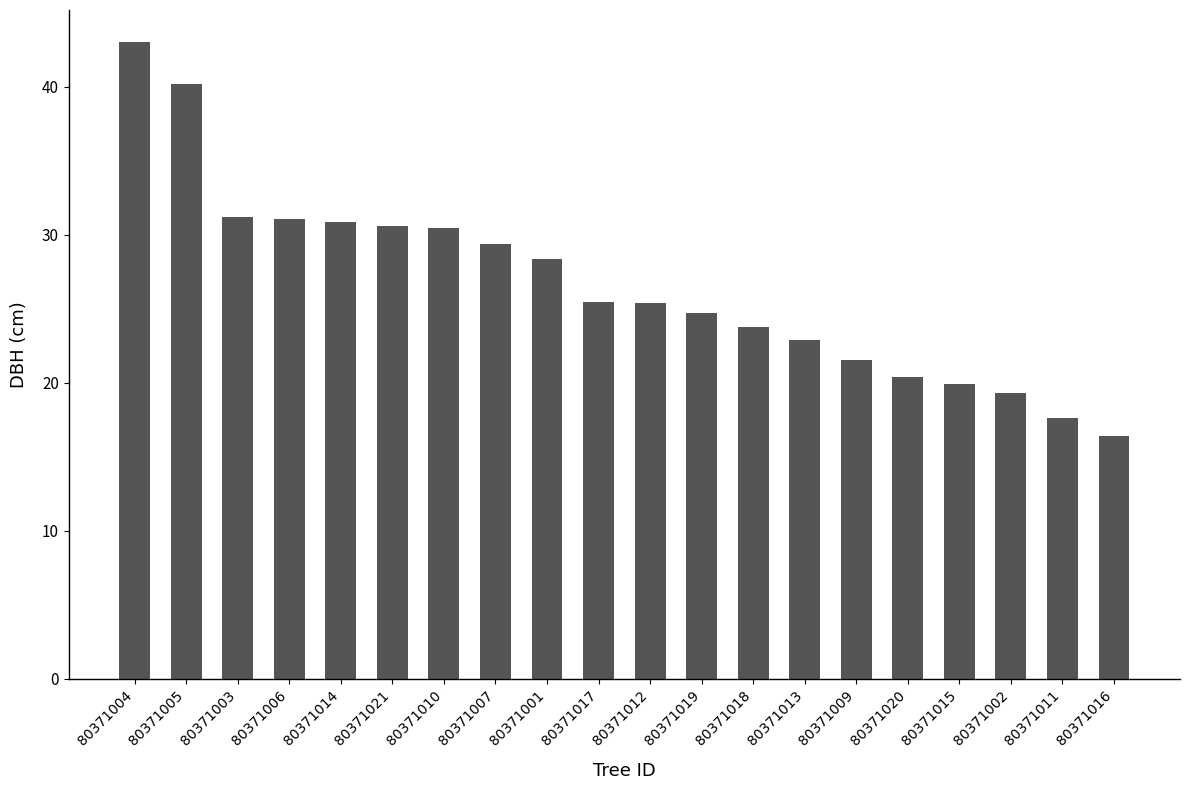

Which category has the highest value across all series?

80371004